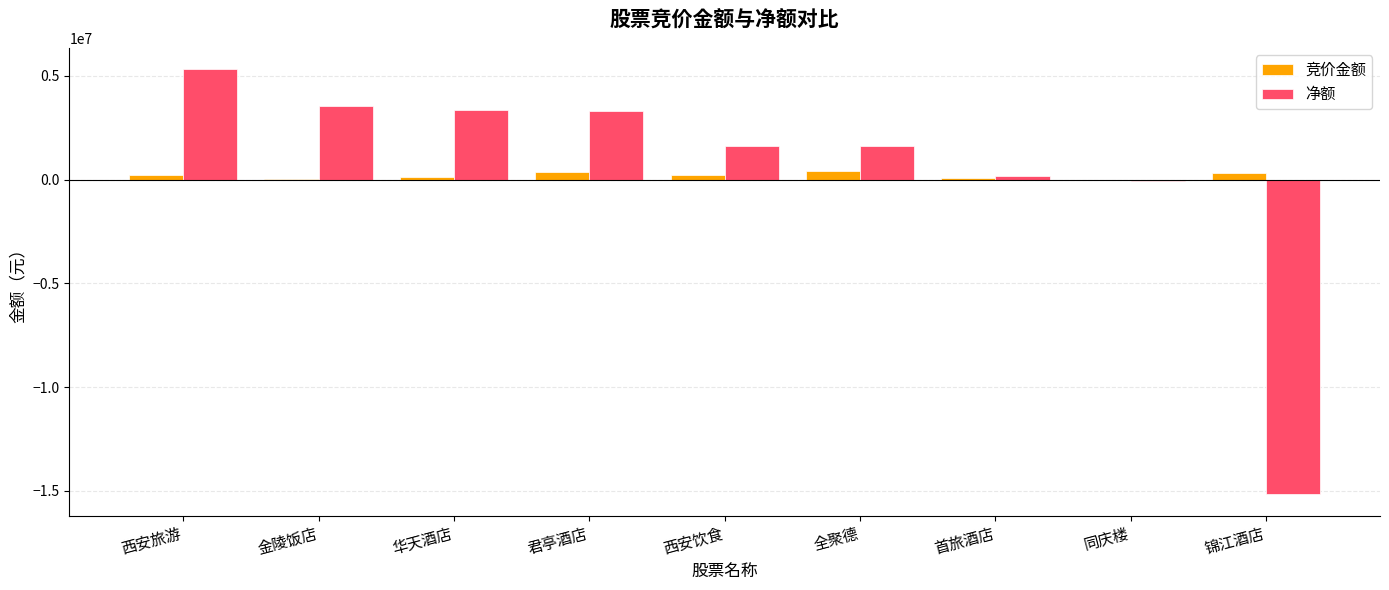

Which series changed the most between 金陵饭店 and 首旅酒店?

净额